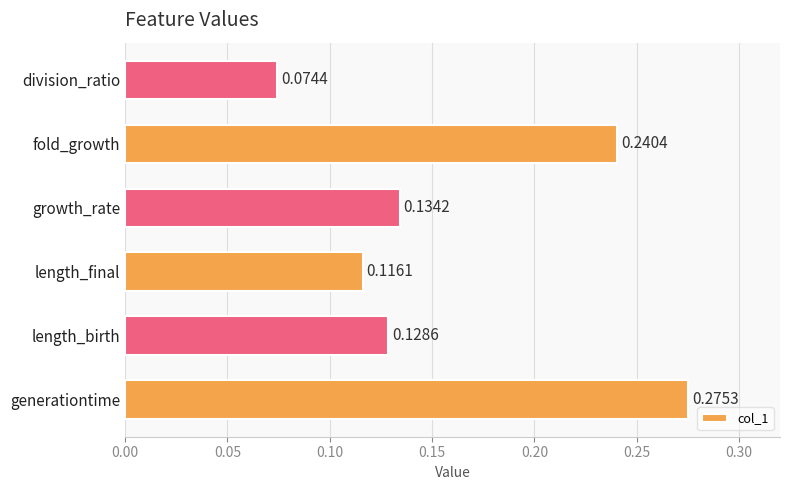

At which label is the value closest to 0?

division_ratio